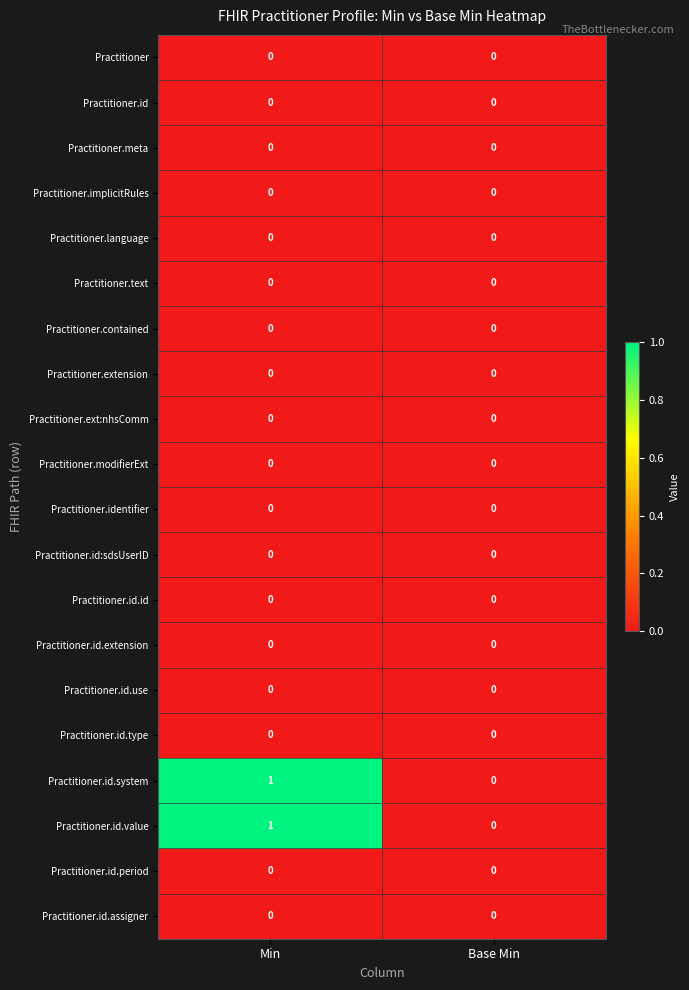

Count the number of data series in this chart.

20